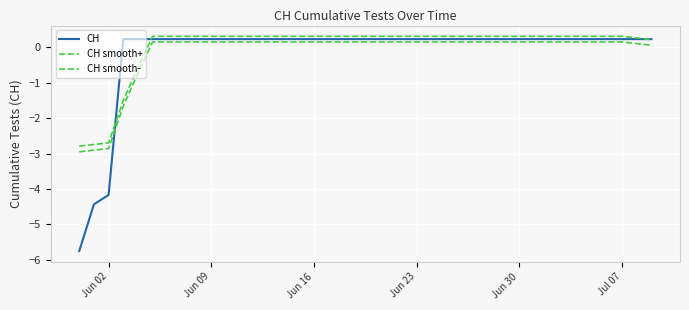

How many lines are shown in the chart?

3